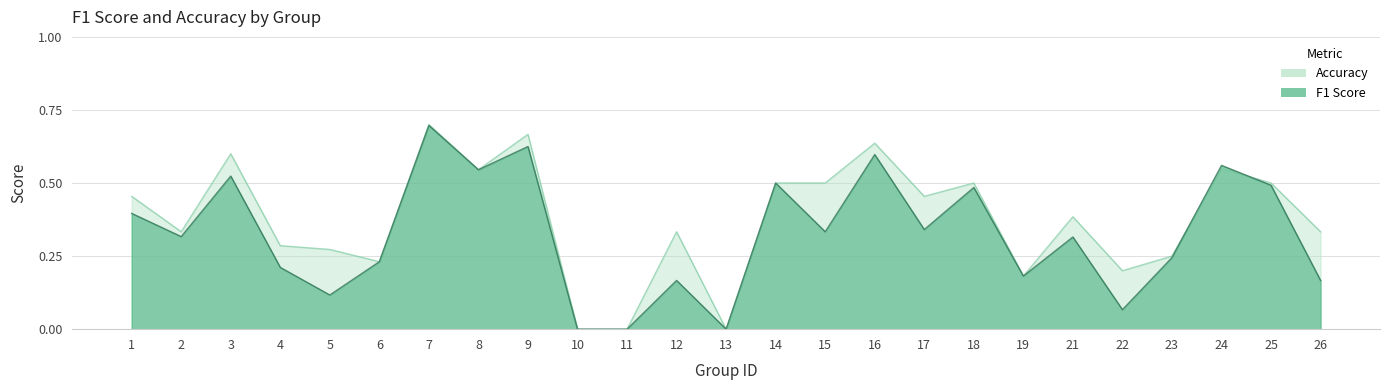

Reading left to right, extract all data points from this chart.

f1: 0.4	0.3	0.5	0.2	0.1	0.2	0.7	0.5	0.6	0.0	0.0	0.2	0.0	0.5	0.3	0.6	0.3	0.5	0.2	0.3	0.1	0.2	0.6	0.5	0.2
accuracy: 0.5	0.3	0.6	0.3	0.3	0.2	0.7	0.5	0.7	0.0	0.0	0.3	0.0	0.5	0.5	0.6	0.5	0.5	0.2	0.4	0.2	0.2	0.6	0.5	0.3